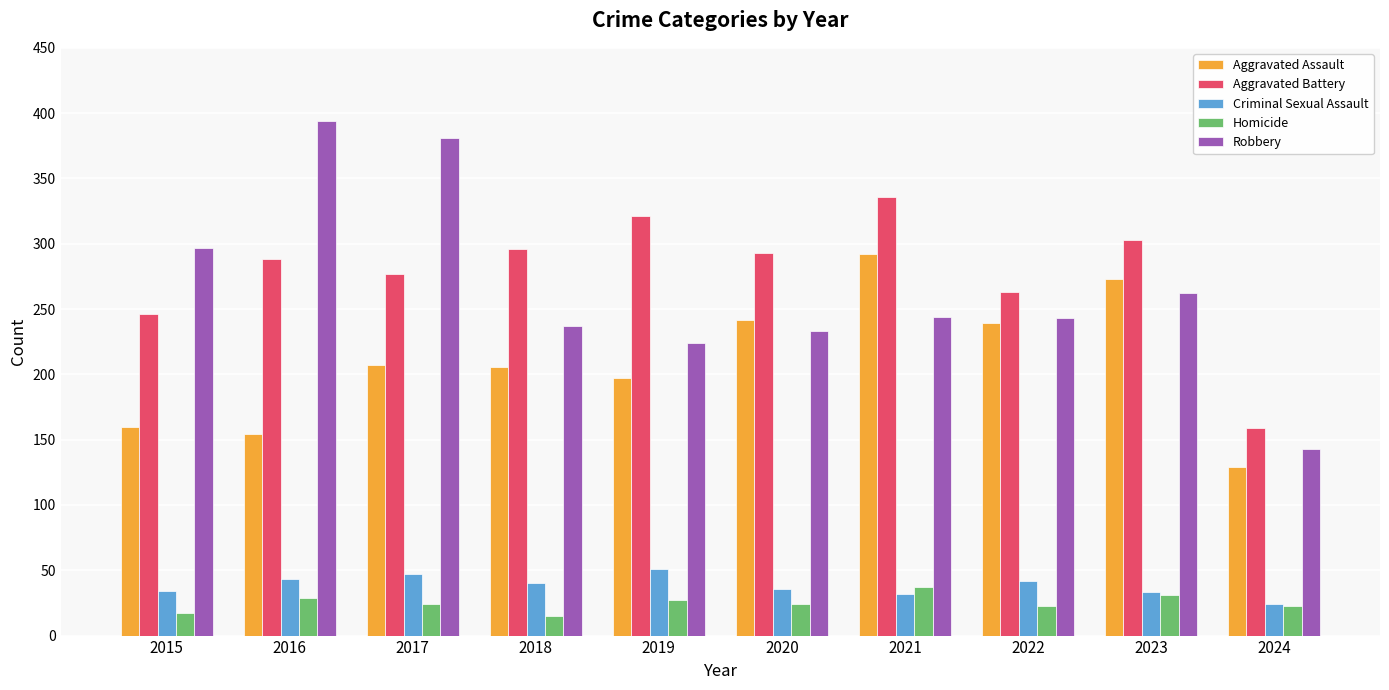

The Aggravated Battery series shows 288 at 2016. True or false?

True